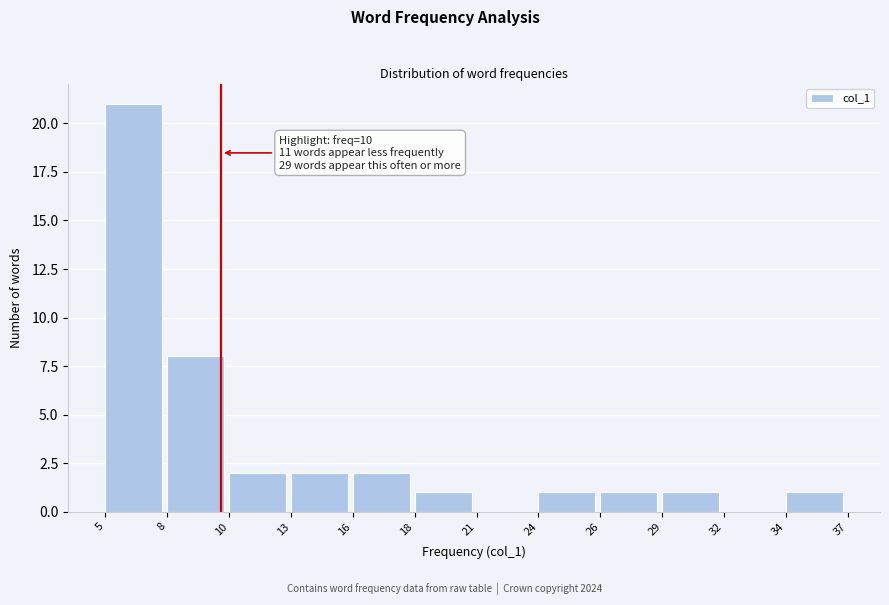

Which range on the x-axis has the tallest bar?

5 to 8